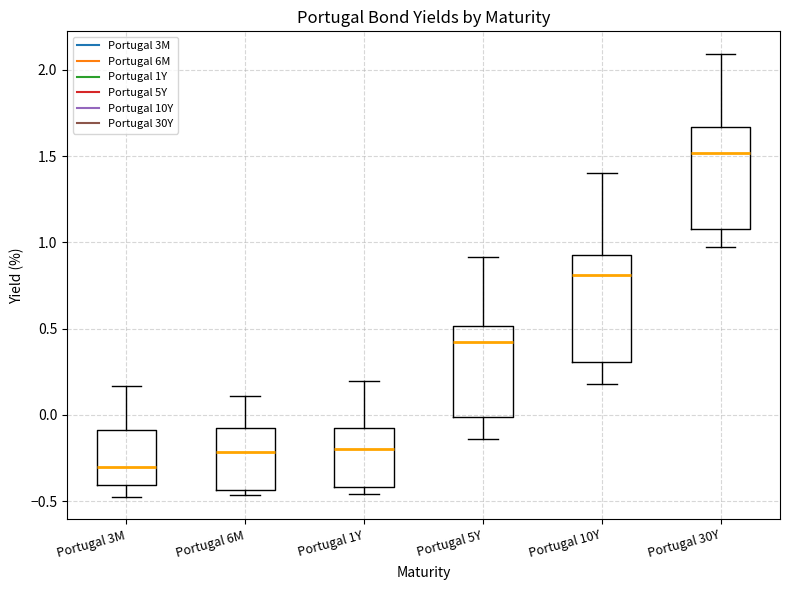

Where is the lower edge of the box for Portugal 6M on the y-axis? The values are not printed on the chart, so give them approximately, as read against the axis.

-0.45